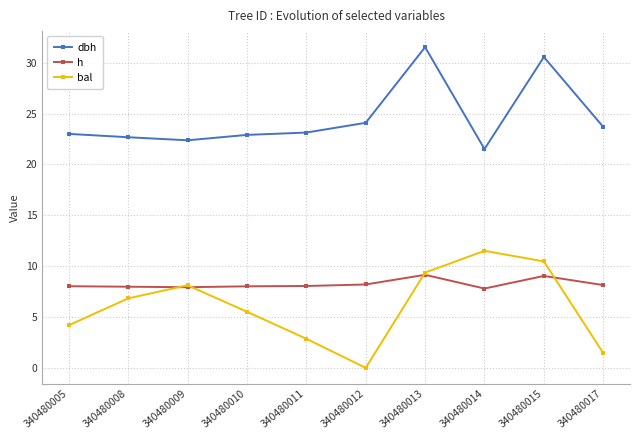

True or false: dbh and bal intersect in this chart.

False